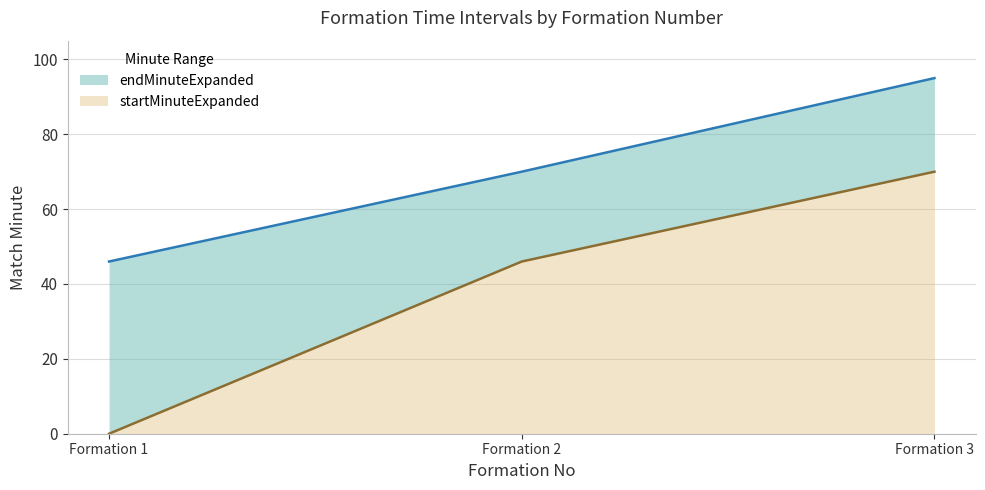

Does the chart display data point markers on the line(s)?

No